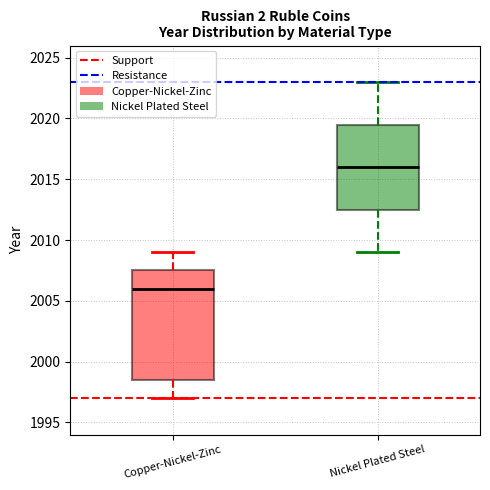

Reading left to right, transcribe this box plot: for each box, give where its median line is, the range the box spans, and where its two whiskers end, as read against the y-axis. The values are not printed on the chart, so give them approximately, as read against the axis.

Copper-Nickel-Zinc: median 2006.0, box 1998.5 to 2007.5, whiskers 1997.0 to 2009.0
Nickel Plated Steel: median 2016.0, box 2012.5 to 2019.5, whiskers 2009.0 to 2023.0